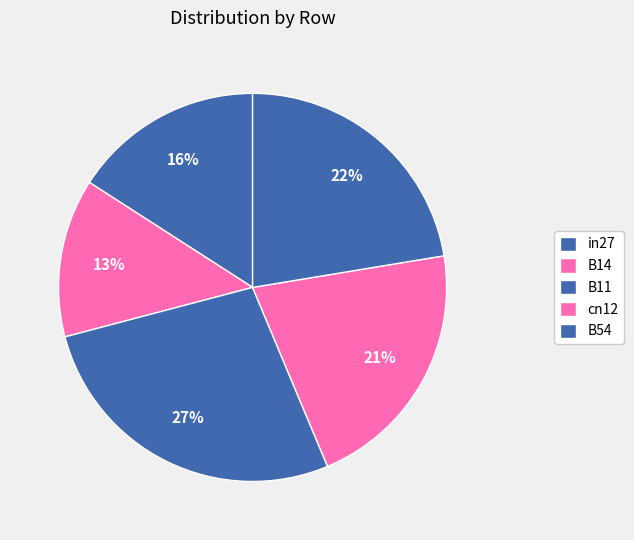

What percentage is NOT represented by B54?

77.6%